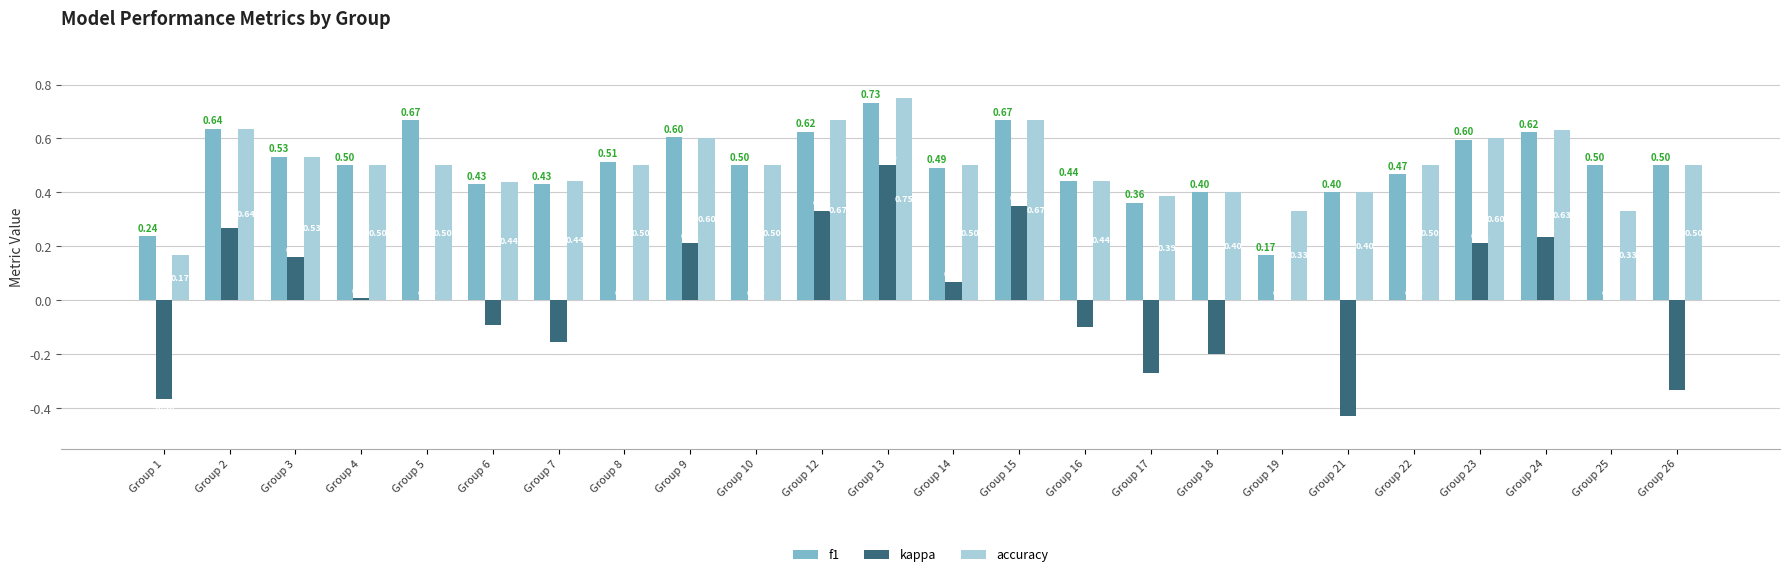

What are all the series names shown in the legend?

f1, kappa, accuracy